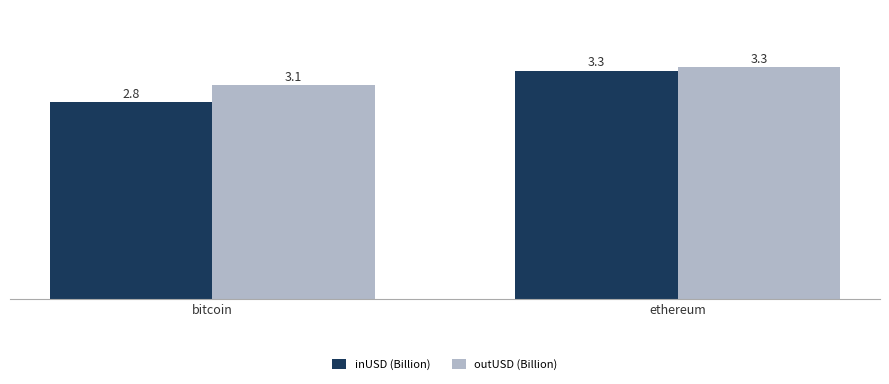

What is the value of the outUSD (Billion) bar at the 2nd from the left?

3.3